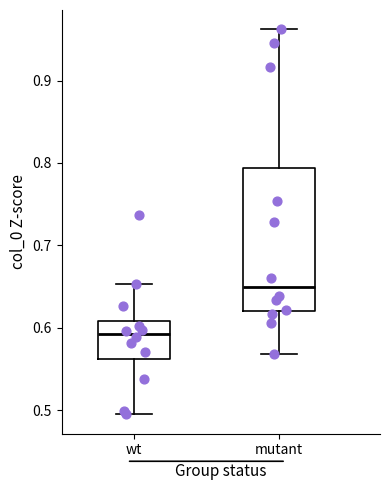

Reading left to right, transcribe this box plot: for each box, give where its median line is, the range the box spans, and where its two whiskers end, as read against the y-axis. The values are not printed on the chart, so give them approximately, as read against the axis.

wt: median 0.59, box 0.56 to 0.61, whiskers 0.49 to 0.65
mutant: median 0.65, box 0.62 to 0.79, whiskers 0.57 to 0.96